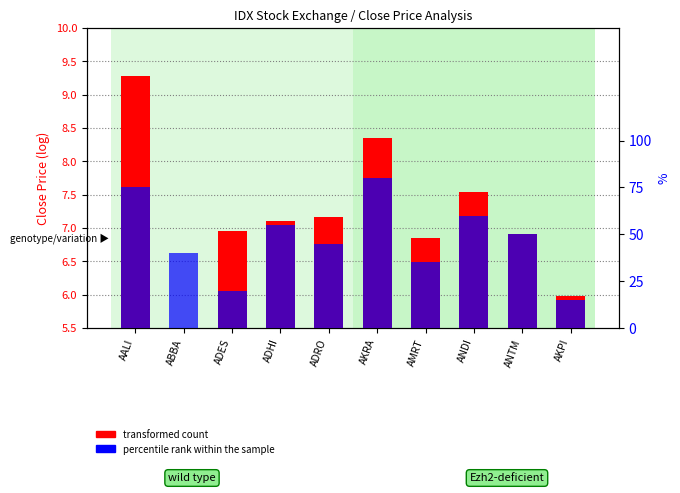

List the series in order of their overall mean, highest first.

percentile rank within the sample, transformed count